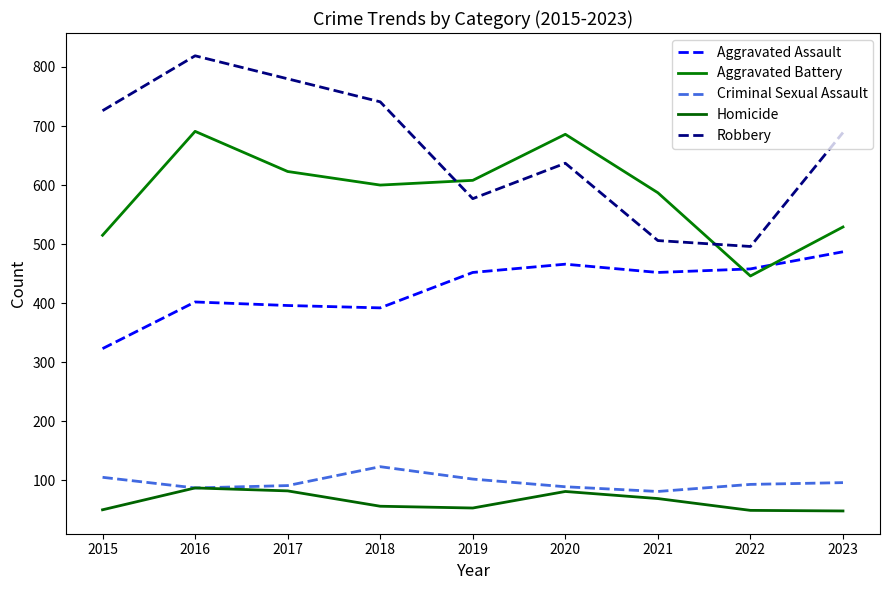

What is the difference between the second highest and second lowest values in the Robbery series?

274